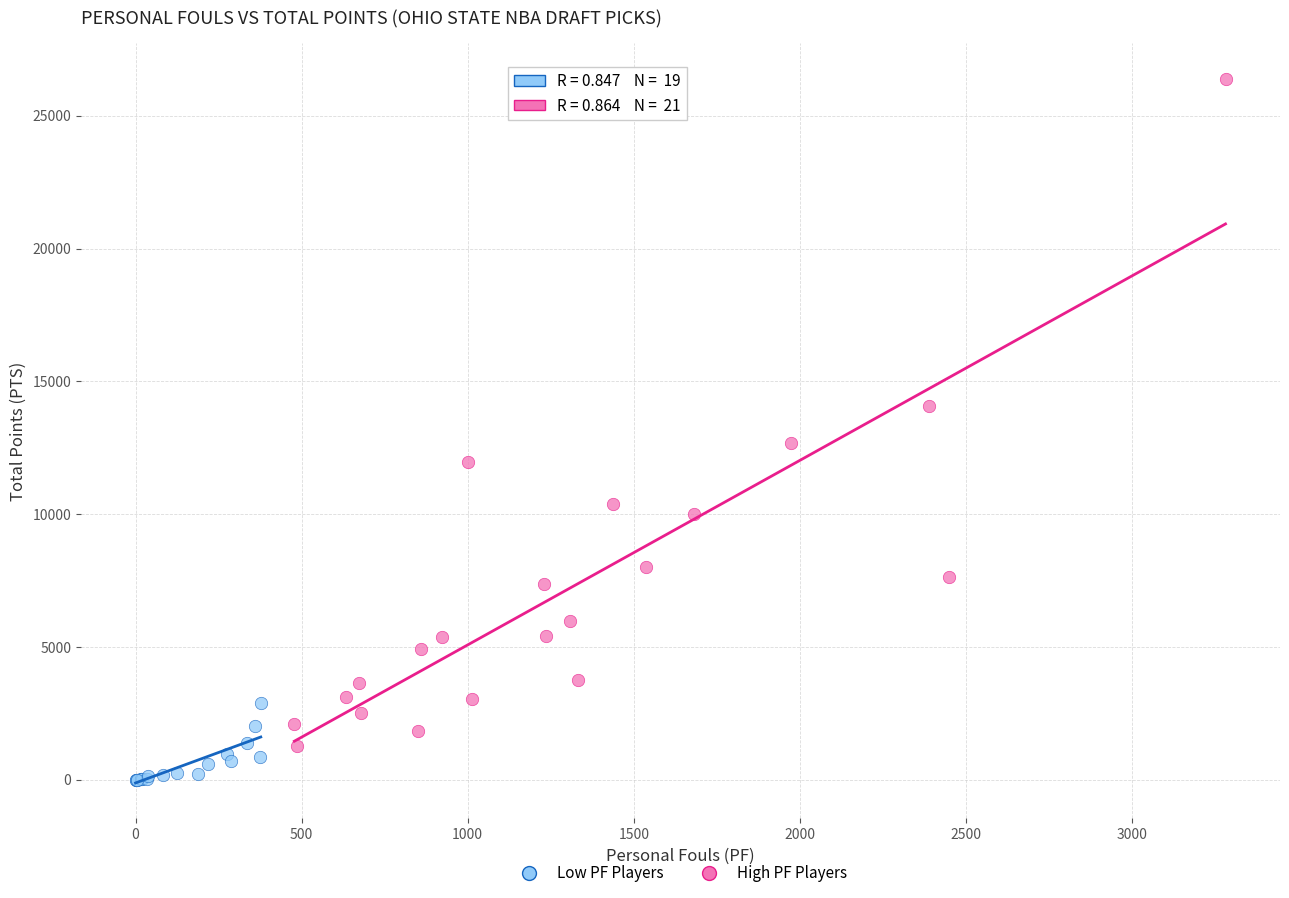

Which series reaches the minimum Y coordinate?

Low PF Players